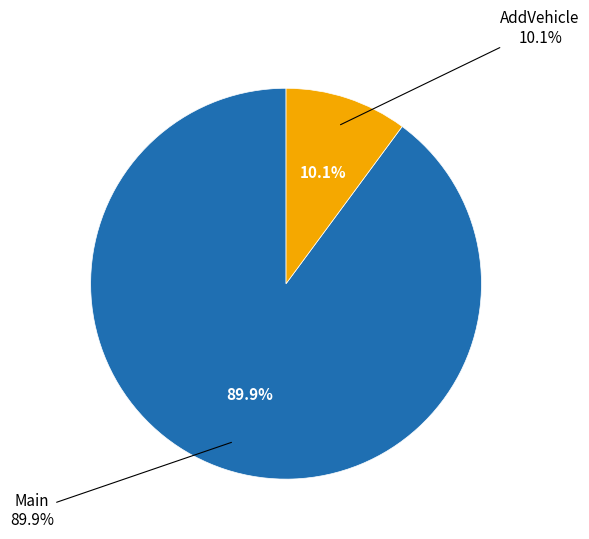

Which slice represents more than half of the pie?

Main